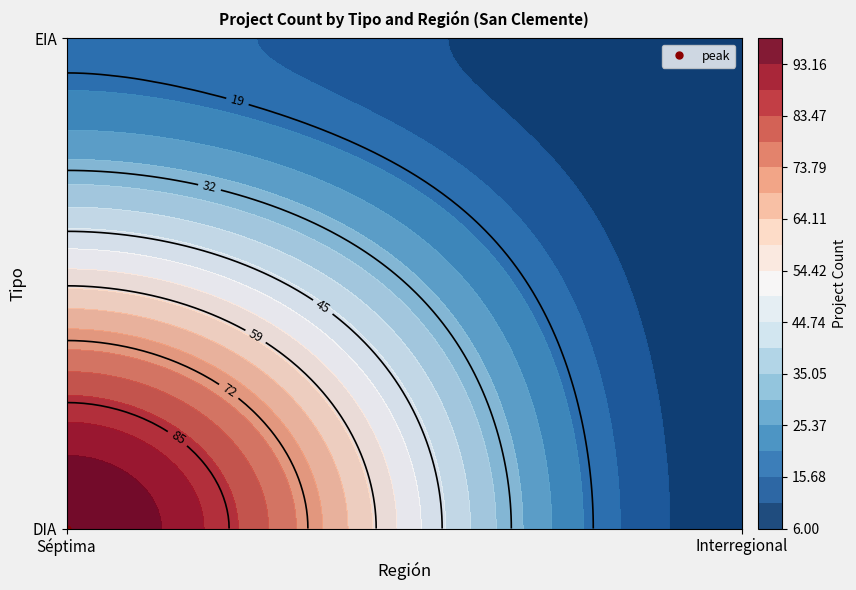

Rank the series by their average value, from highest to lowest.

DIA, EIA